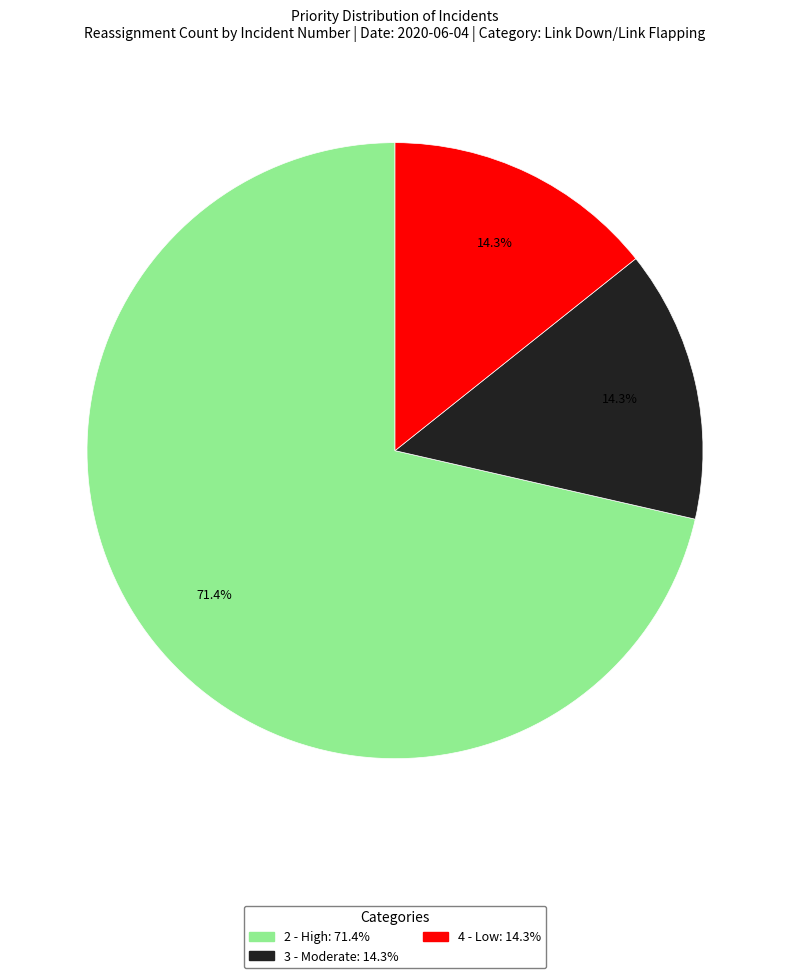

Is there any slice that represents more than half of the pie?

Yes